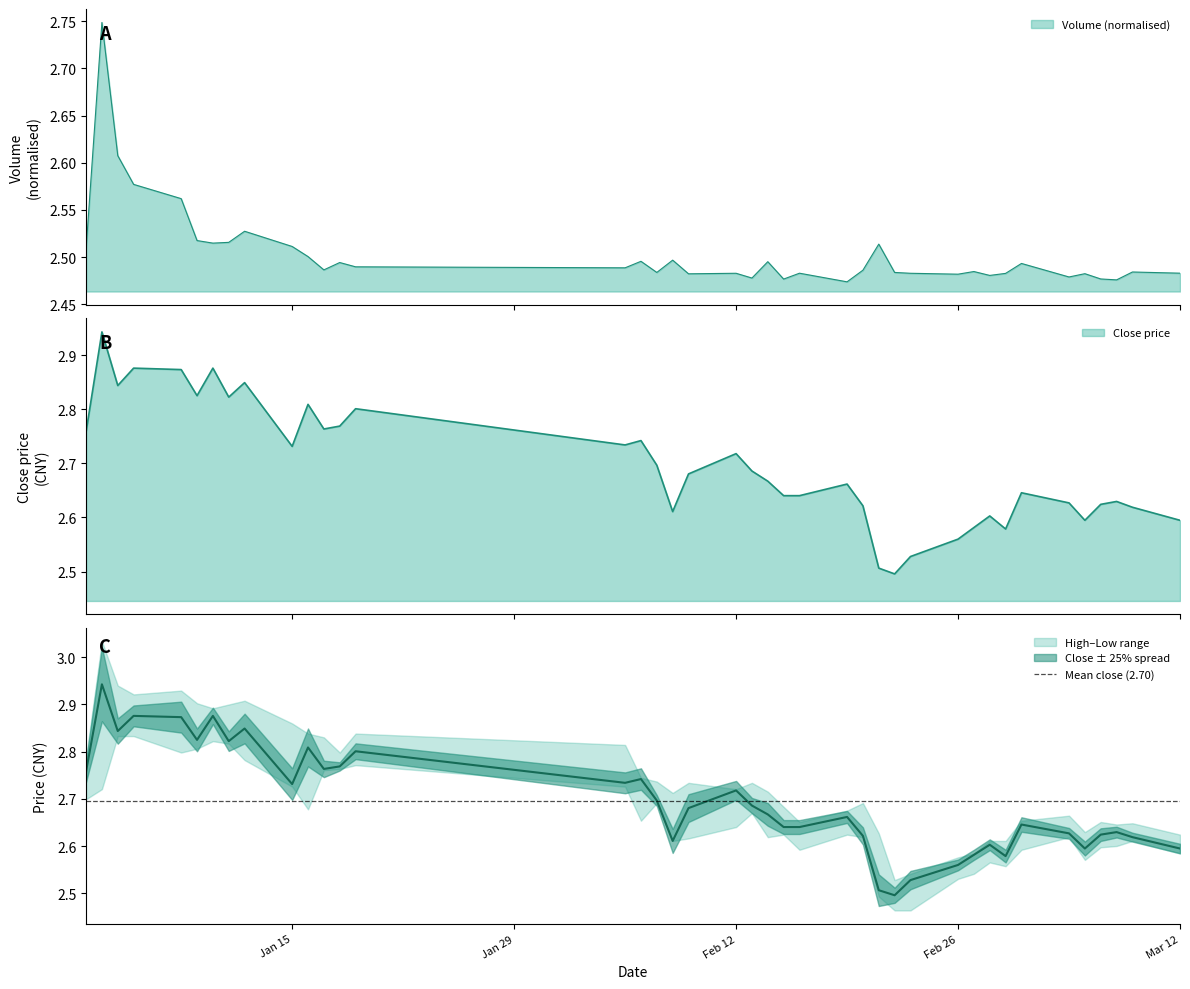

List the series in order of their overall mean, lowest first.

volume, close